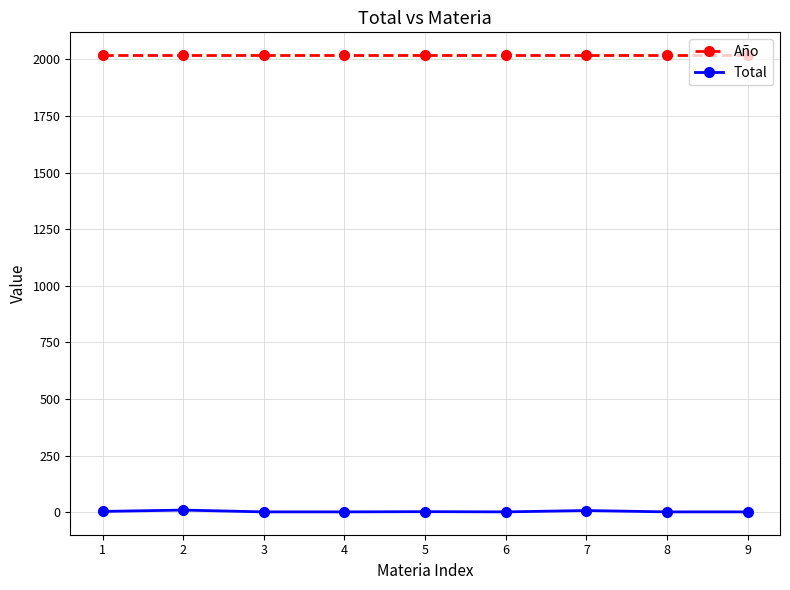

List the series in order of their overall mean, lowest first.

Total, Año